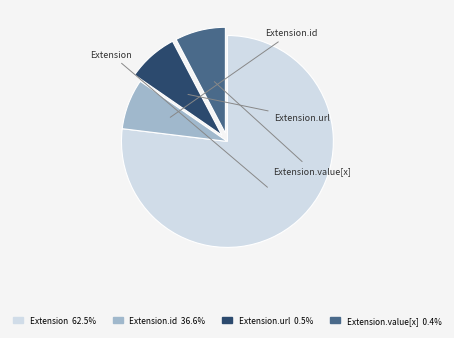

Count the number of slices in the pie.

4